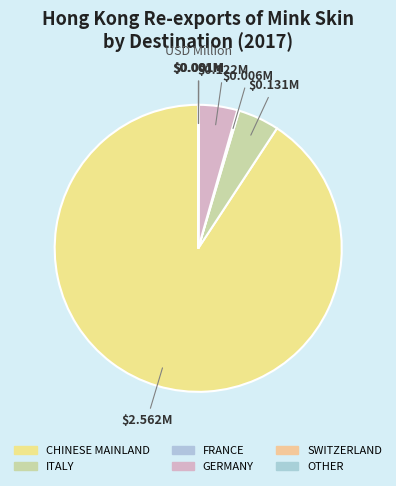

To the nearest percent, what portion does GERMANY represent?

4%